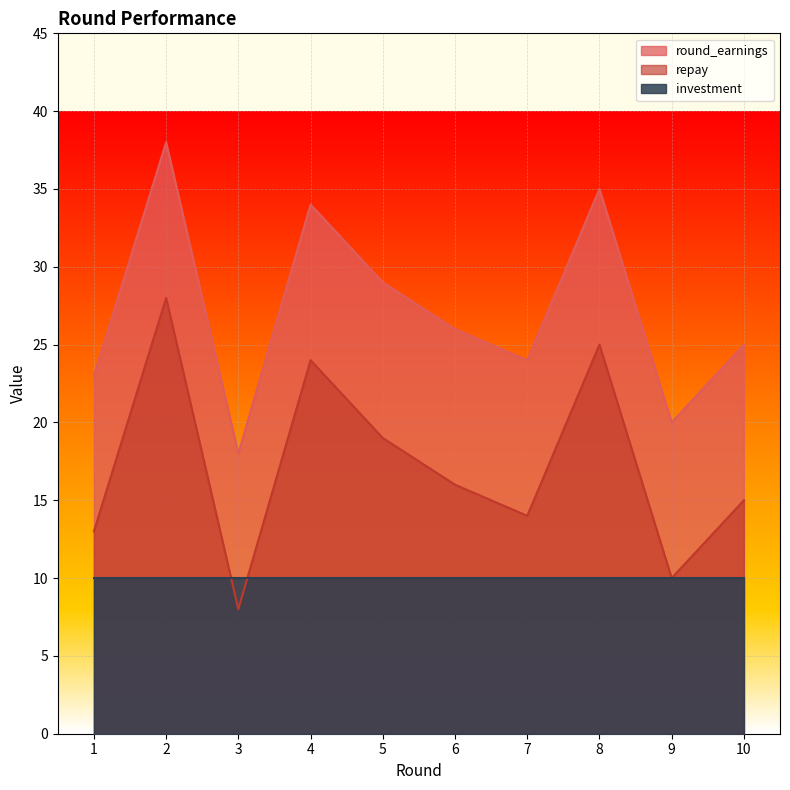

The round_earnings series shows 23 at 1. True or false?

True